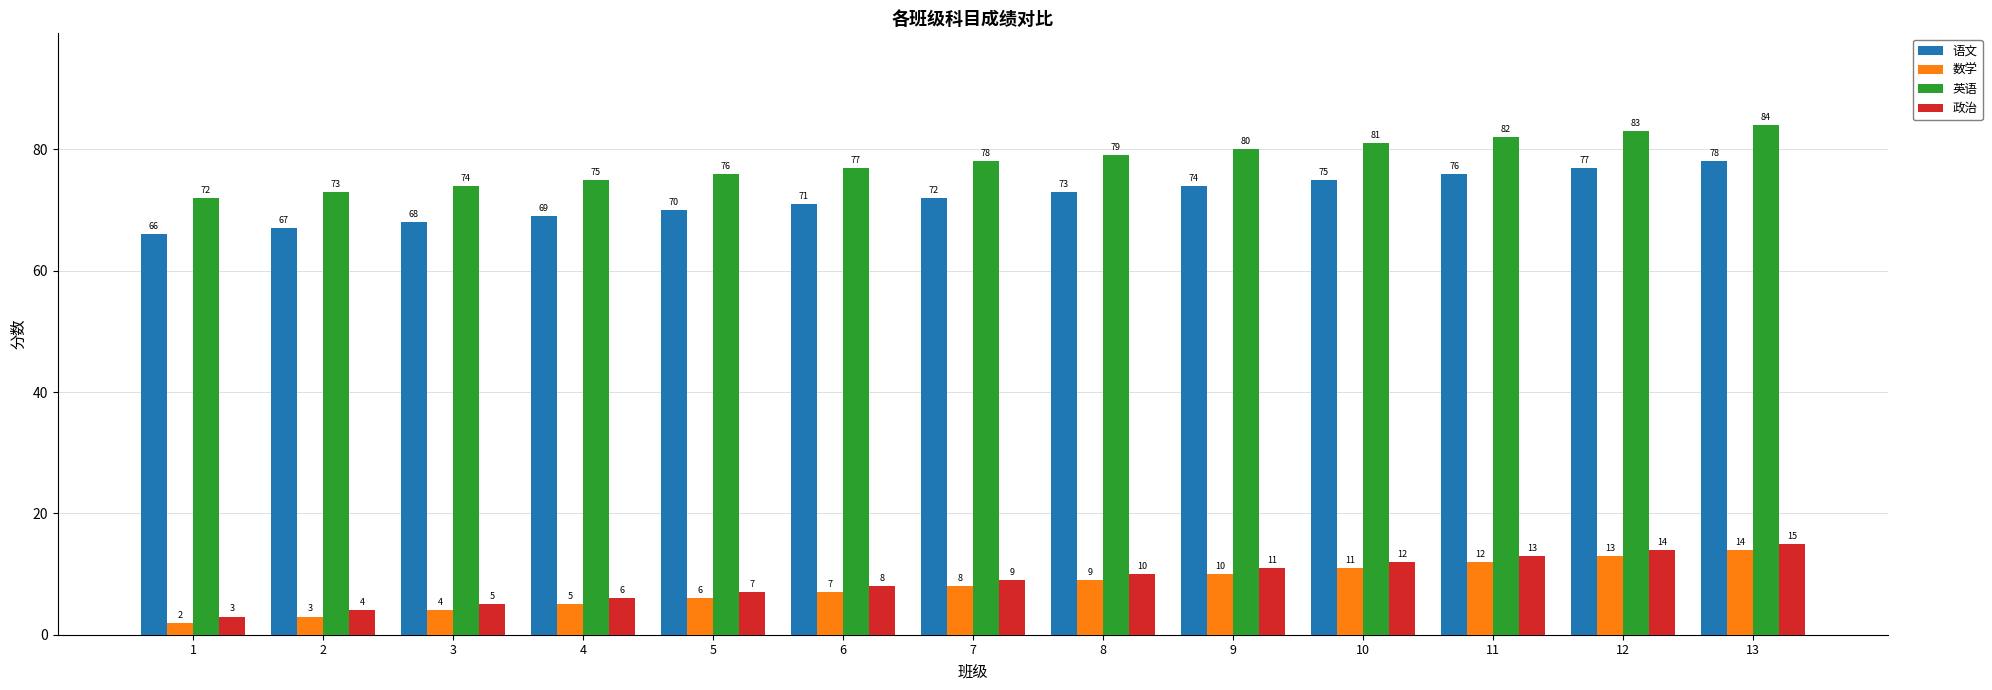

Is it true that 语文 equals 68 at 3?

True